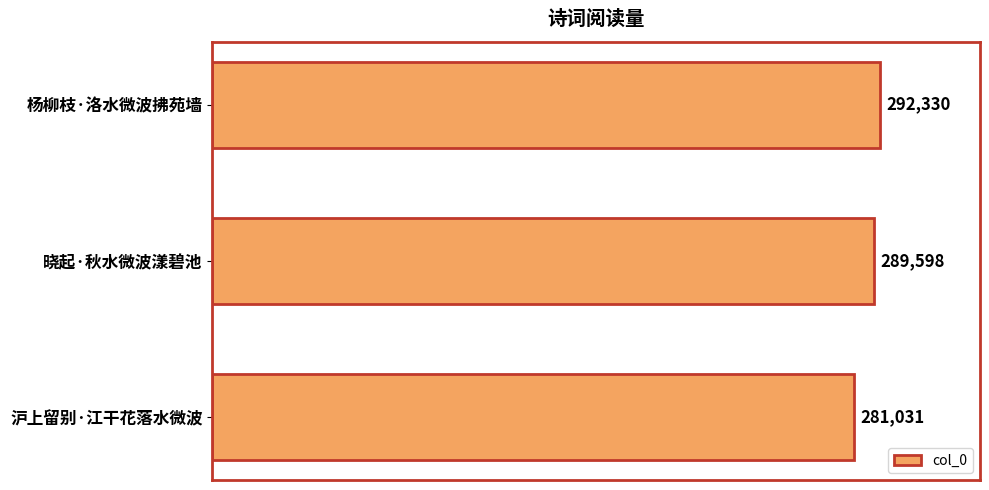

How many bars are there in total?

3